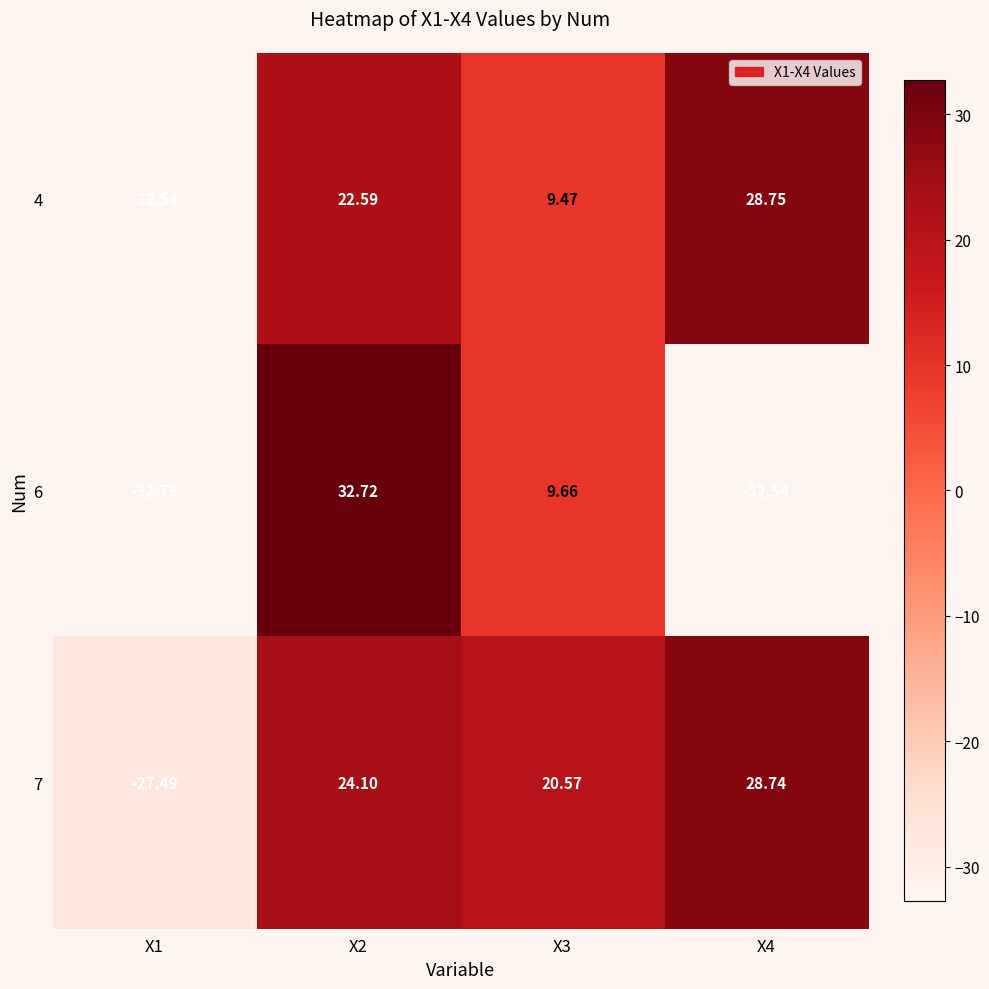

How many categories are shown in the chart?

4